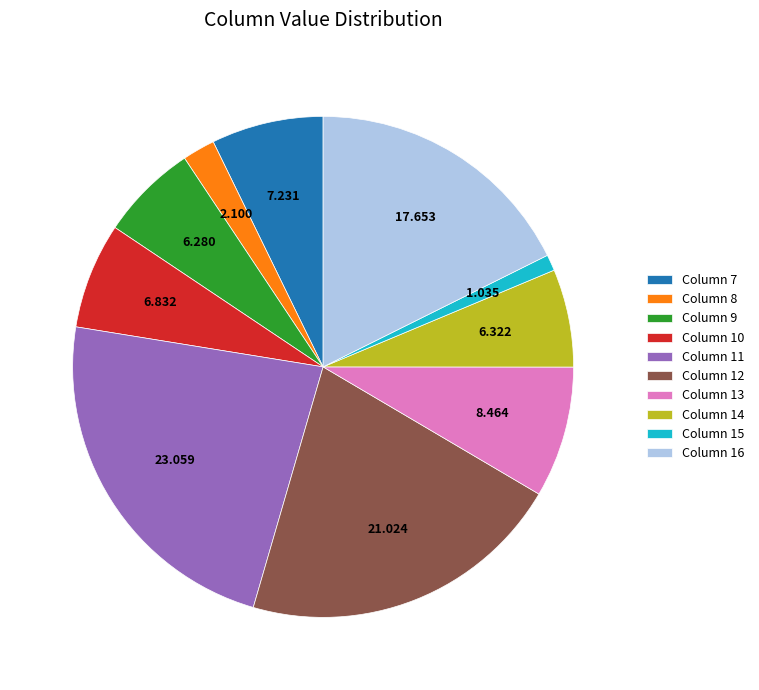

Do Column 16 and Column 14 together represent more than half of the pie?

No